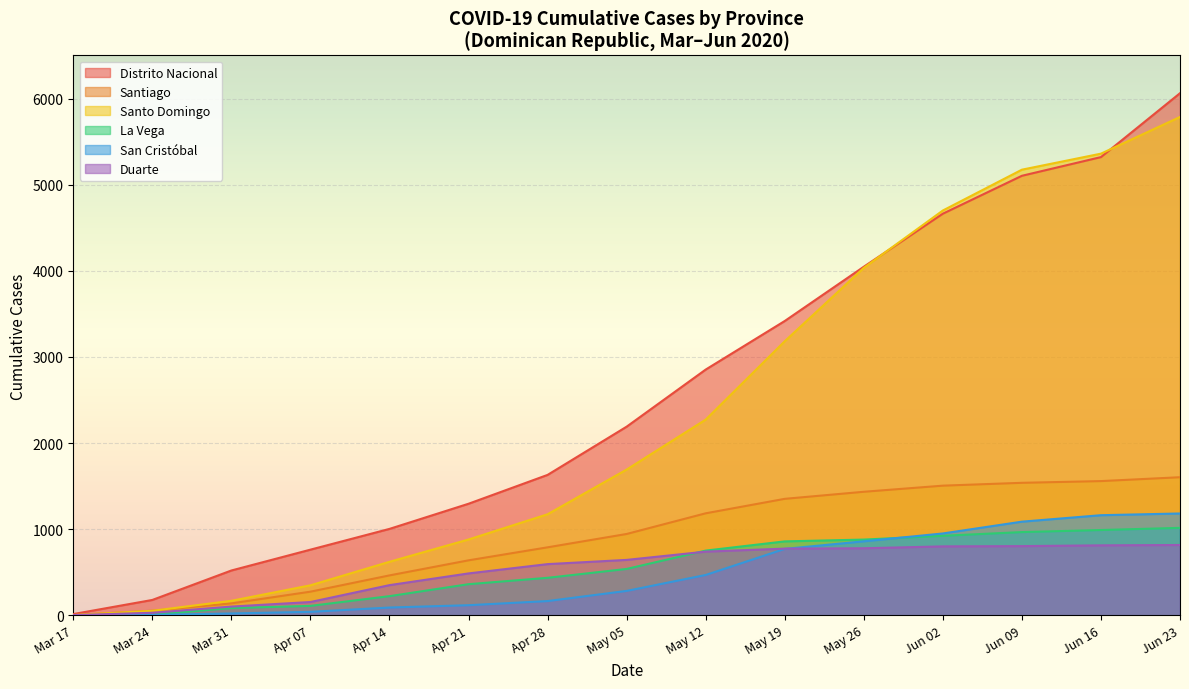

True or false: La Vega and Santo Domingo cross at least once.

False